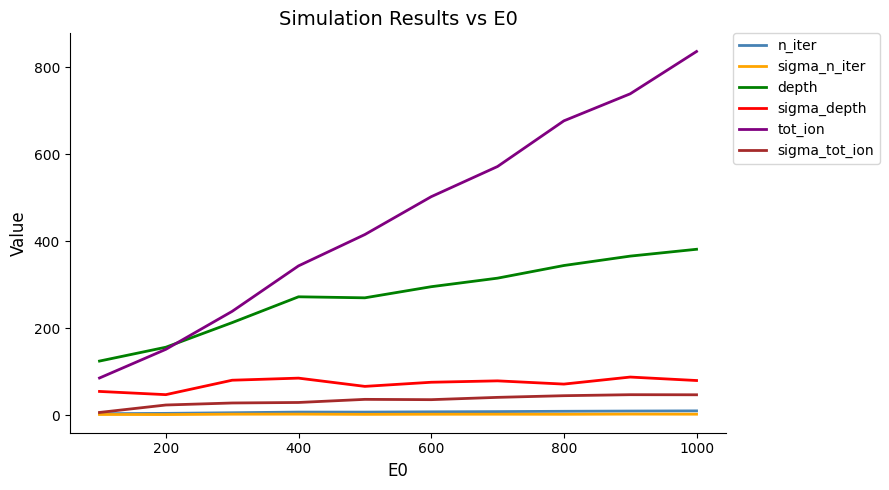

What is the difference between the maximum and second lowest values in the sigma_tot_ion series?

23.7